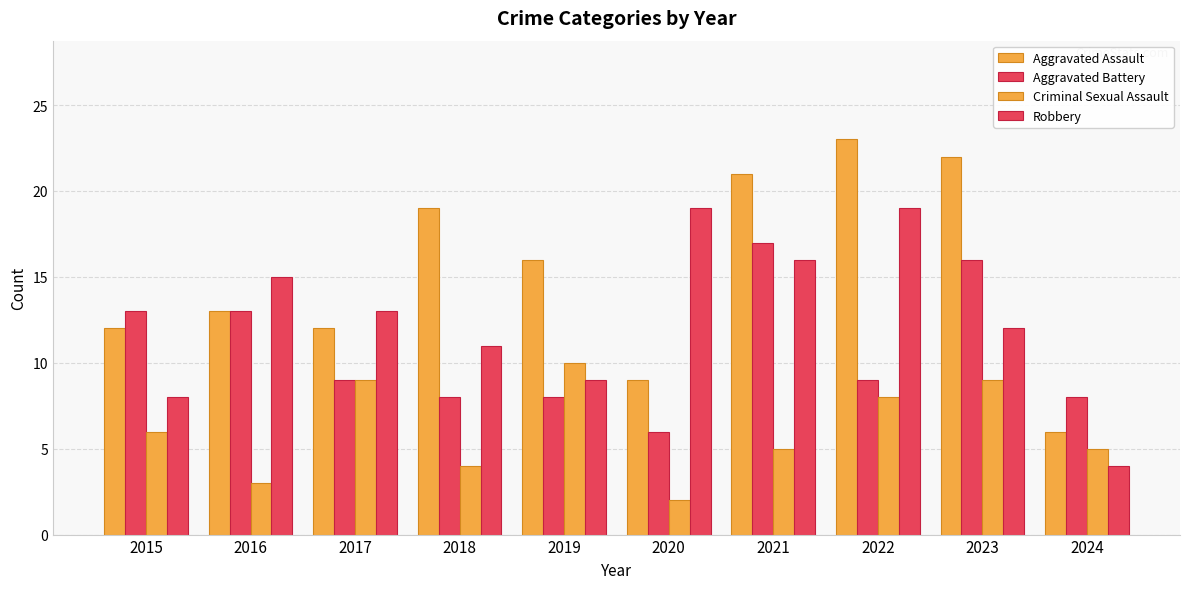

How many groups of bars are there?

10